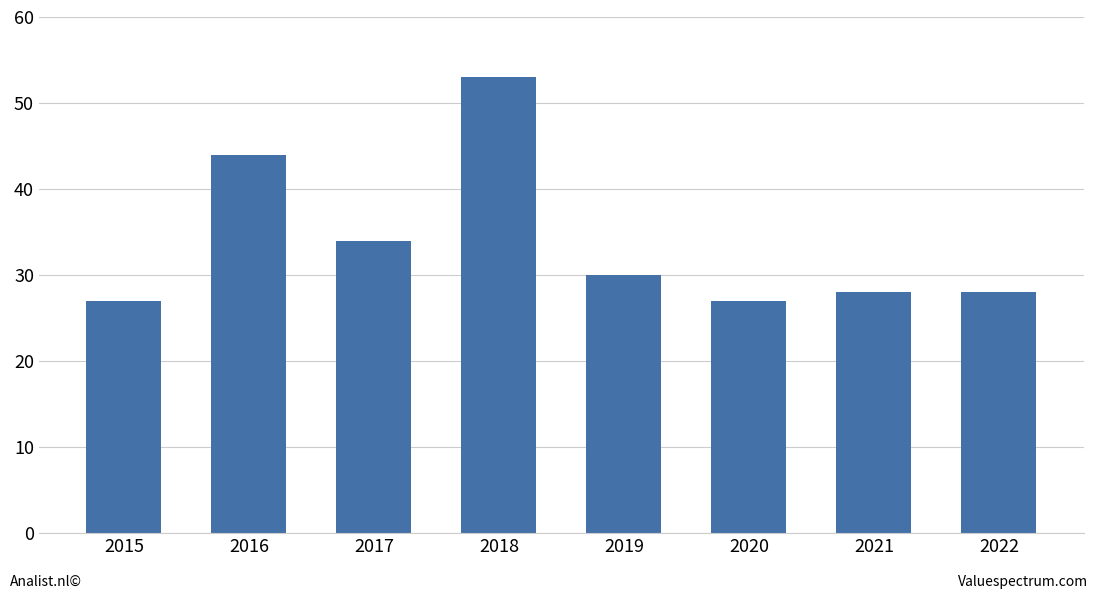

Reading right to left, transcribe all the data shown in this chart.

28	28	27	30	53	34	44	27